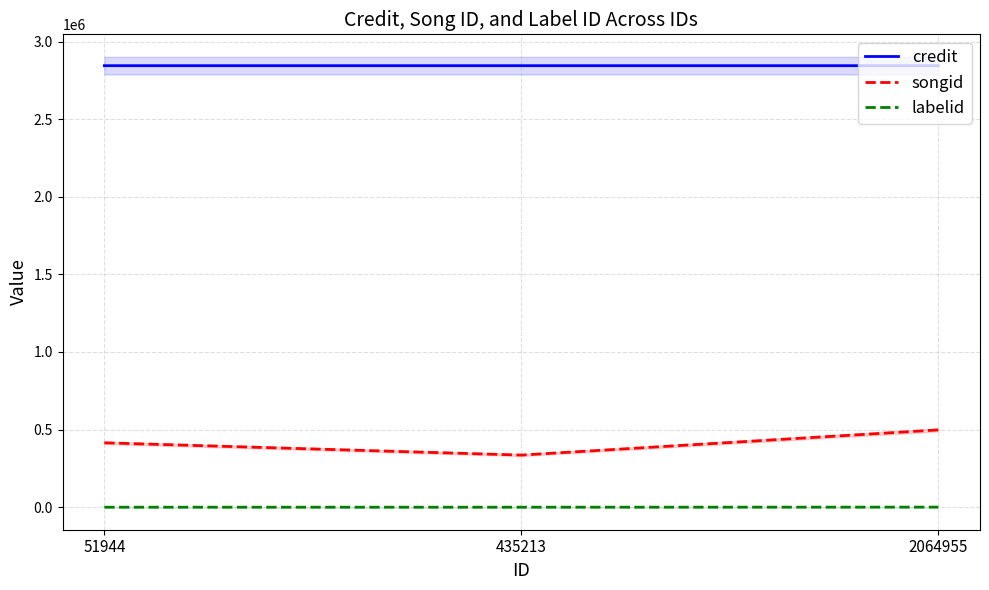

At how many categories does at least one series exceed 566443?

3